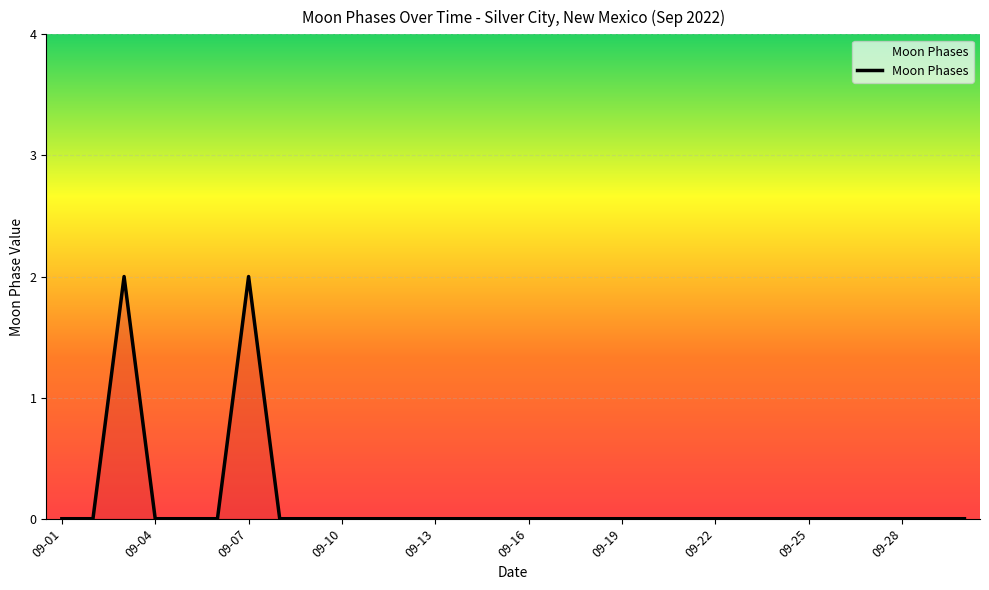

Does the chart have visible grid lines?

Yes